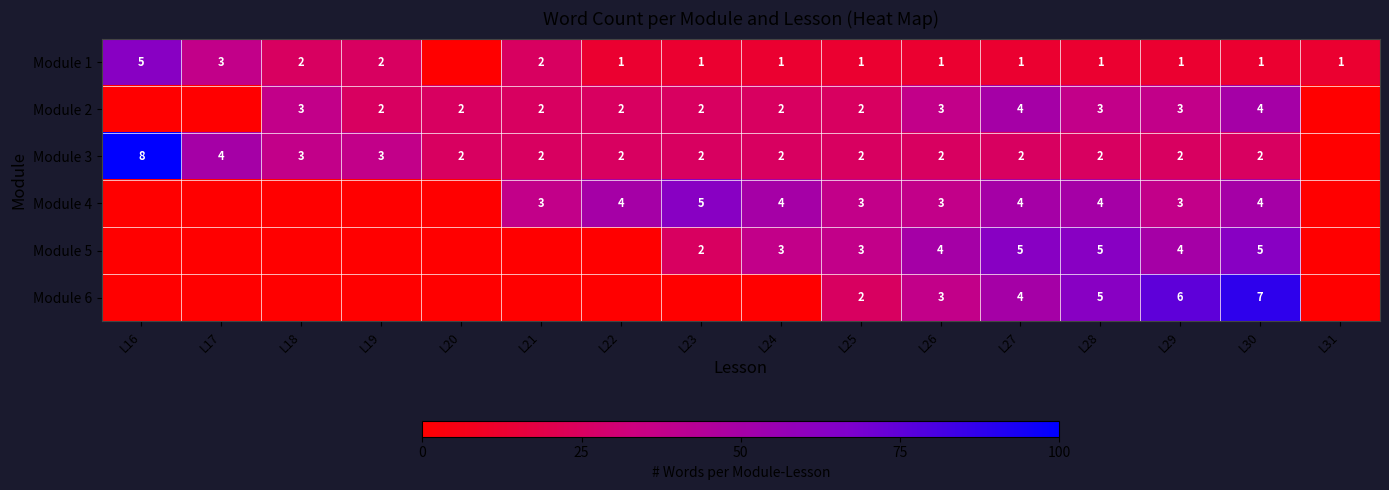

What is the difference between the highest and lowest values at L26?

3